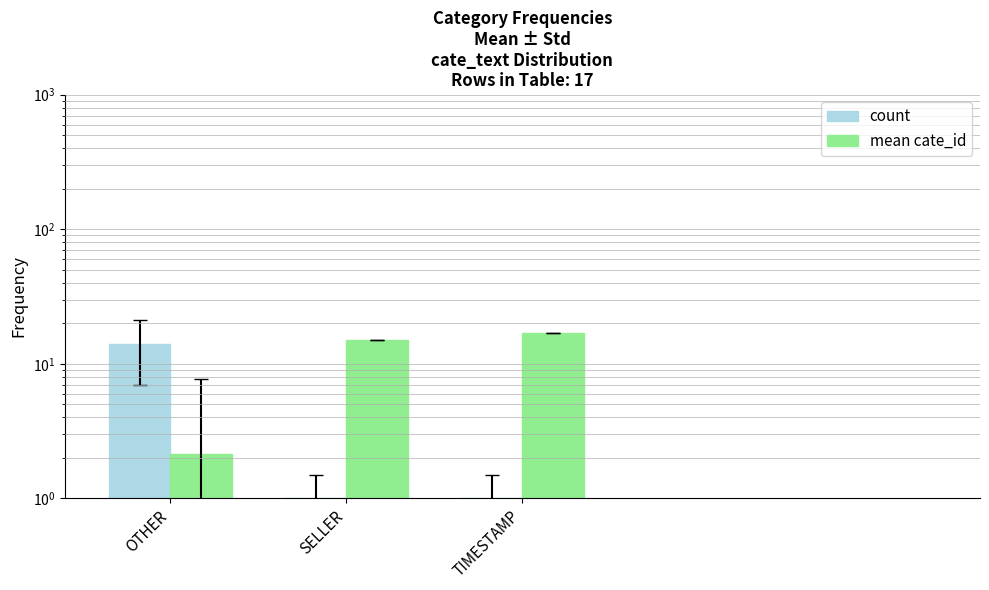

Rank the series at SELLER from highest to lowest value.

mean cate_id, count